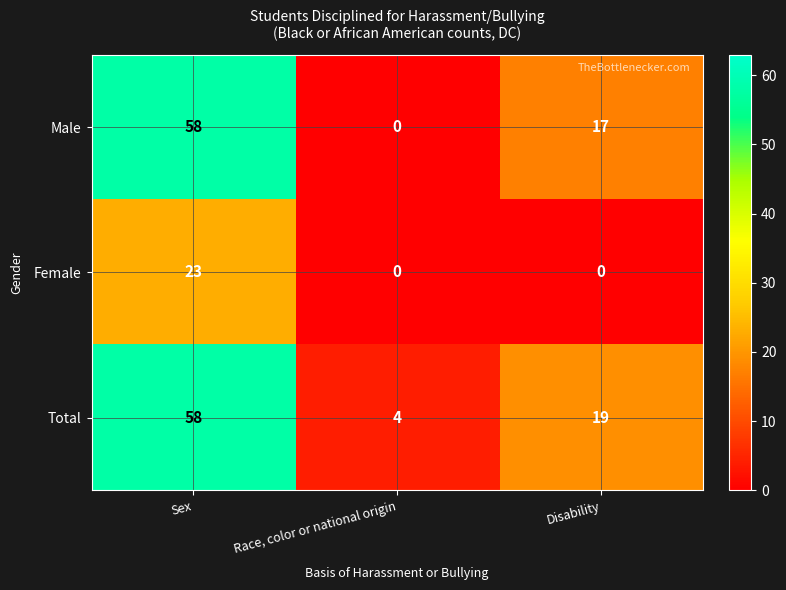

True or false: Female has a value of 0 at Race, color or national origin.

True